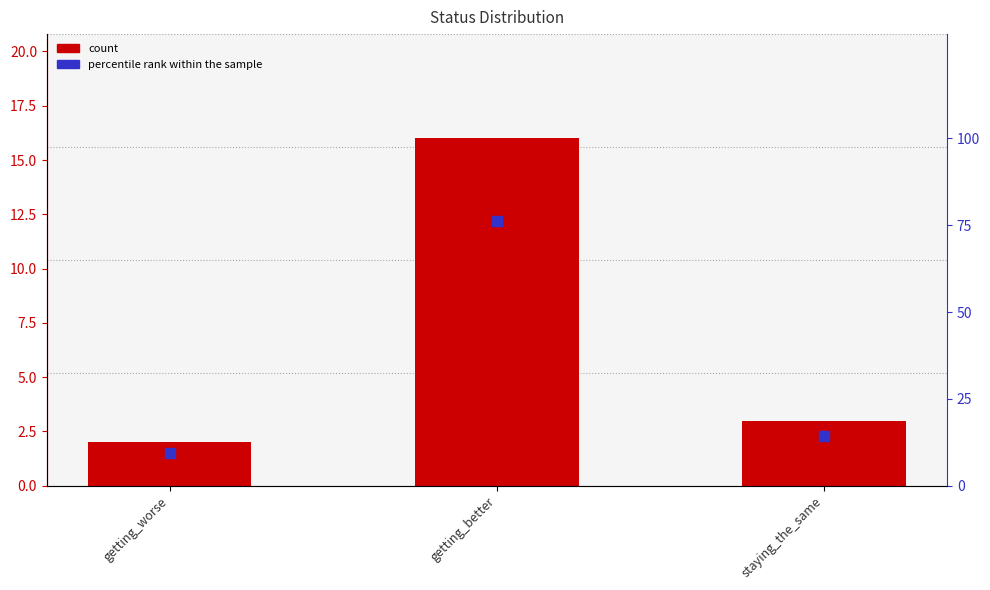

Which series has the largest total across all categories?

percentile rank within the sample